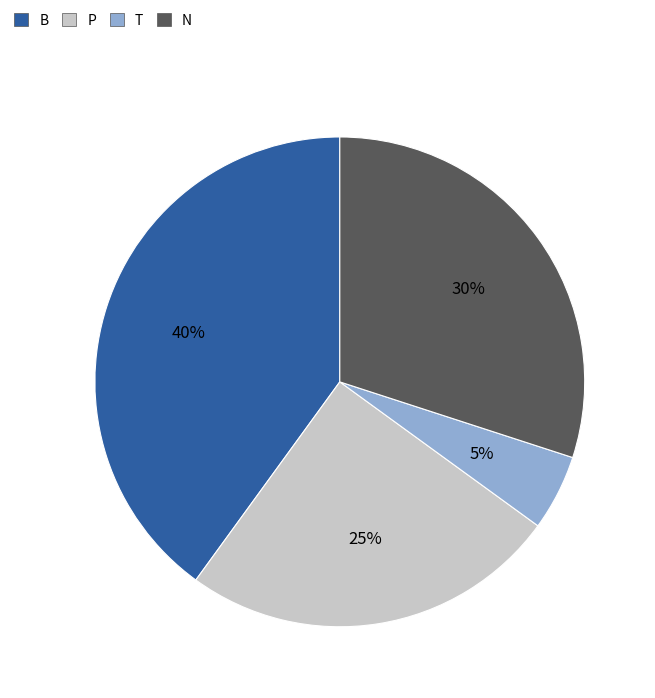

To the nearest percent, what is the difference between the largest and smallest slice percentages?

35%